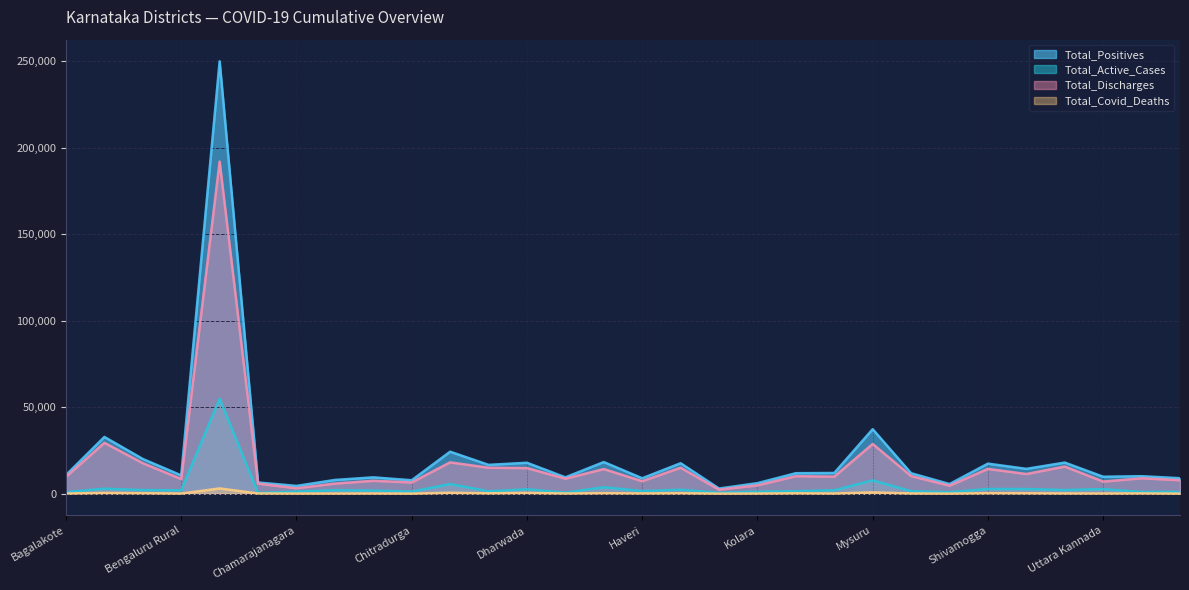

True or false: Total_Positives and Total_Discharges intersect in this chart.

False